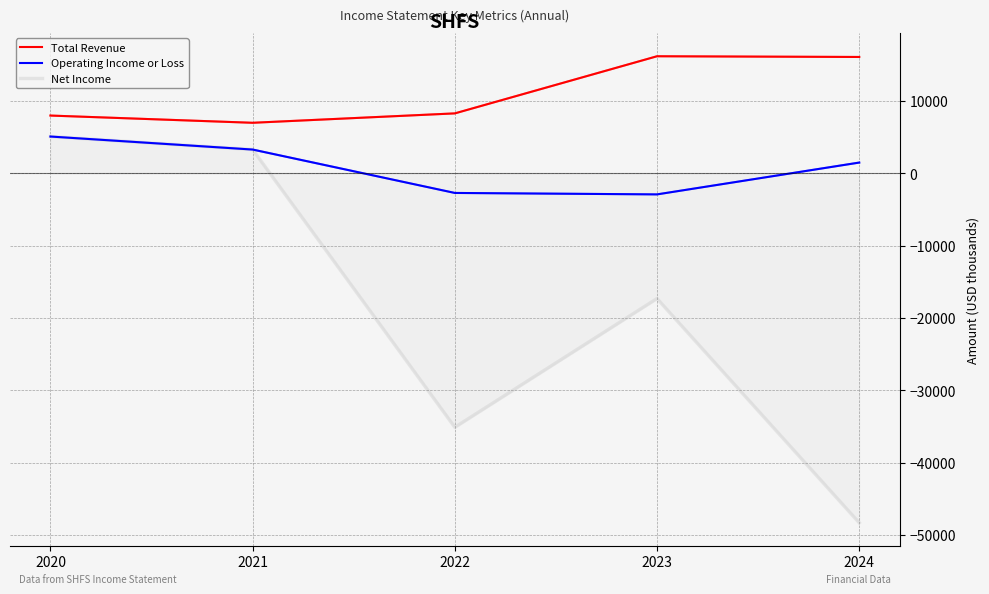

What are all the series names shown in the legend?

Total Revenue, Operating Income or Loss, Net Income